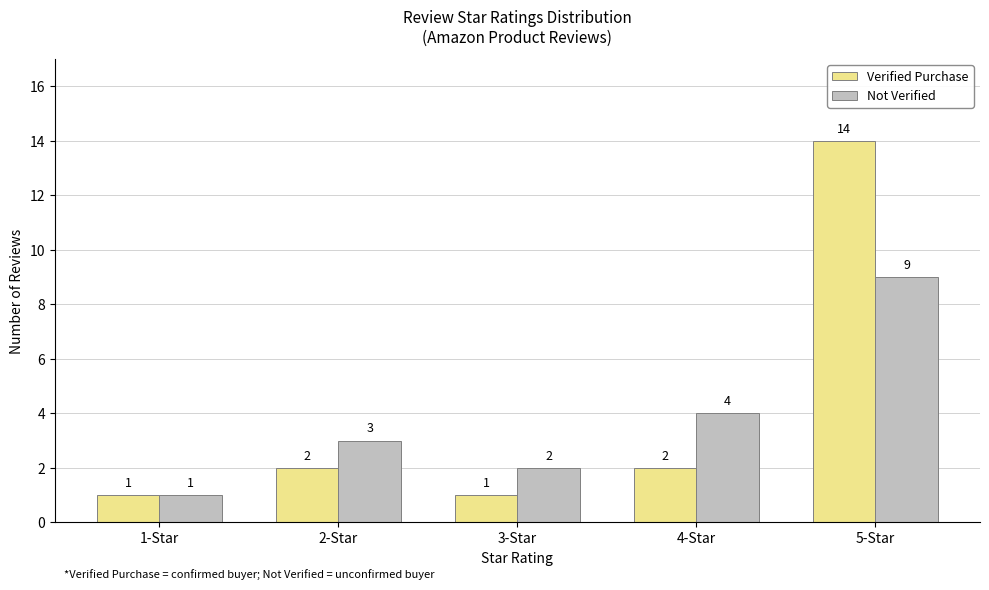

What is the label of the 3rd bar from the left?

3-Star